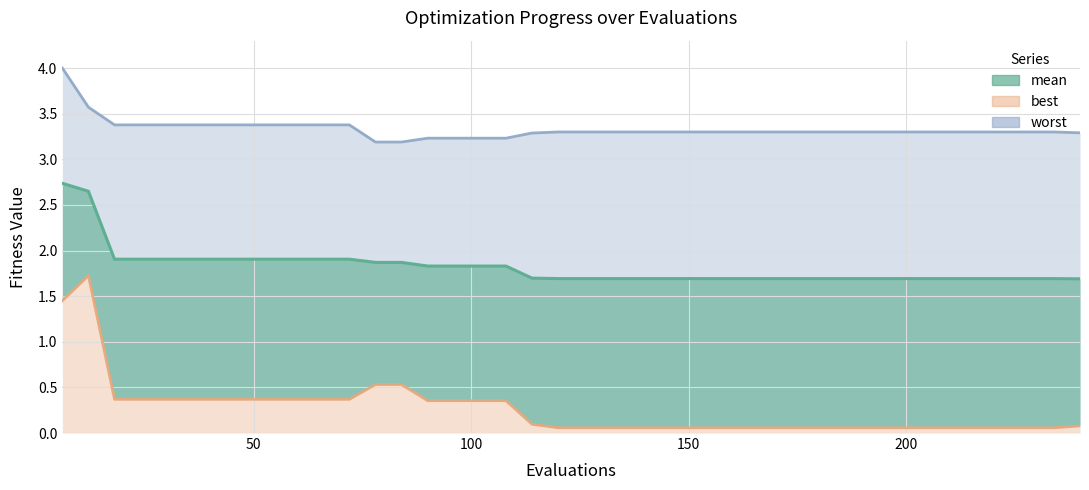

What is the difference between the second highest and second lowest values in the best series?

1.4